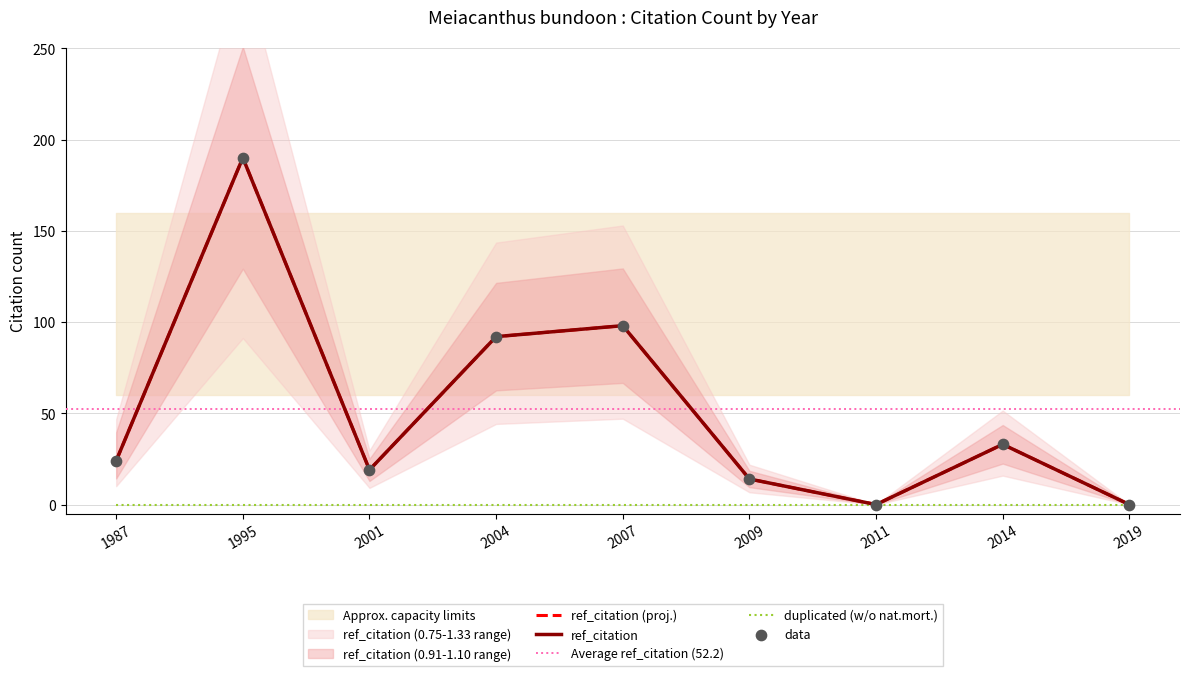

What is the change in value from 1995 to 2007?

-92